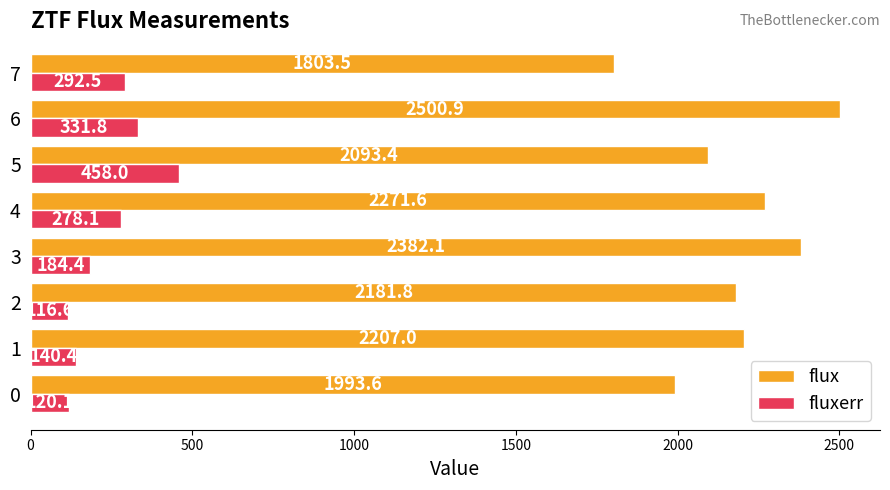

At which label does fluxerr reach its peak?

5